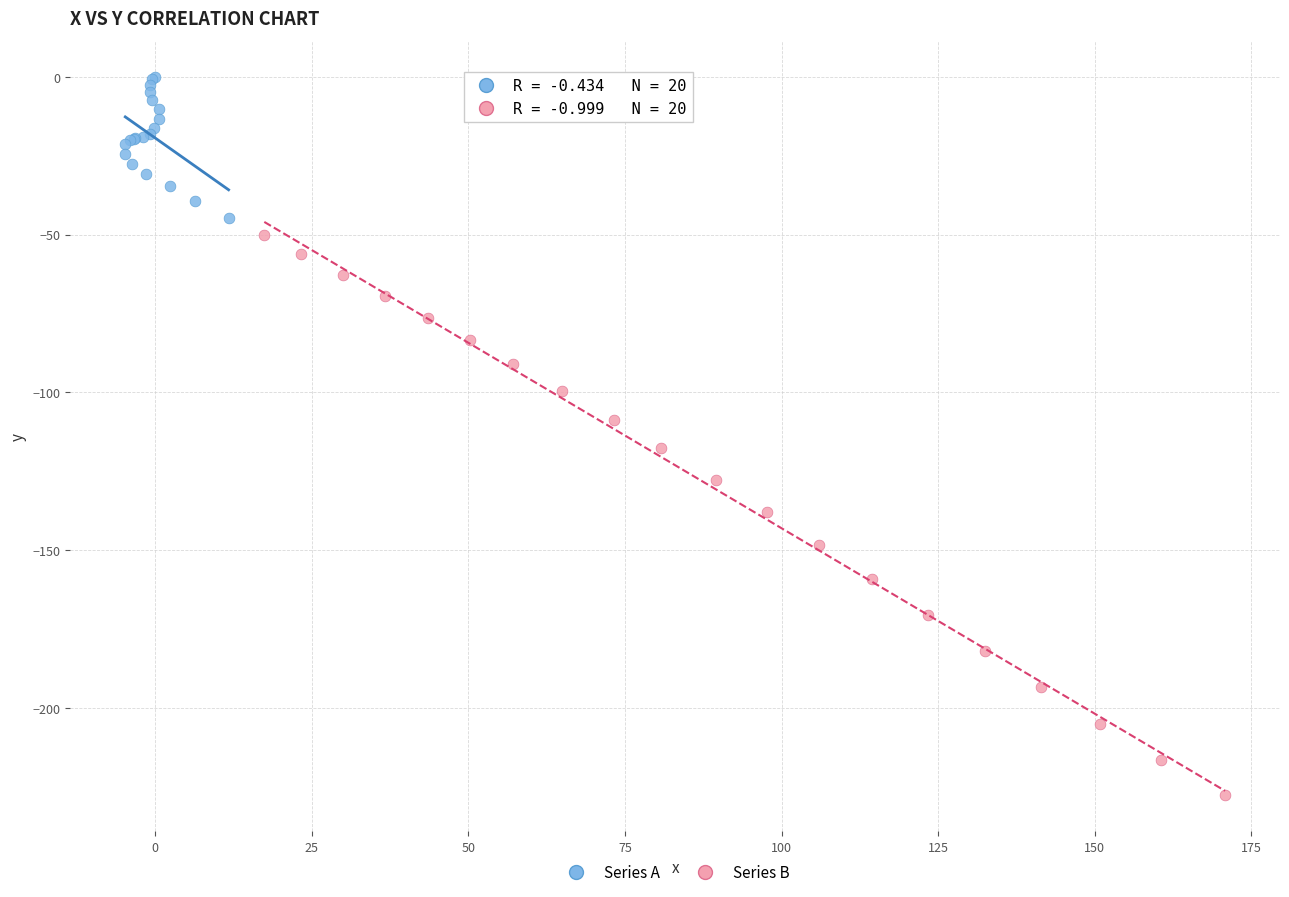

What are all the series names shown in the legend?

Series A, Series B